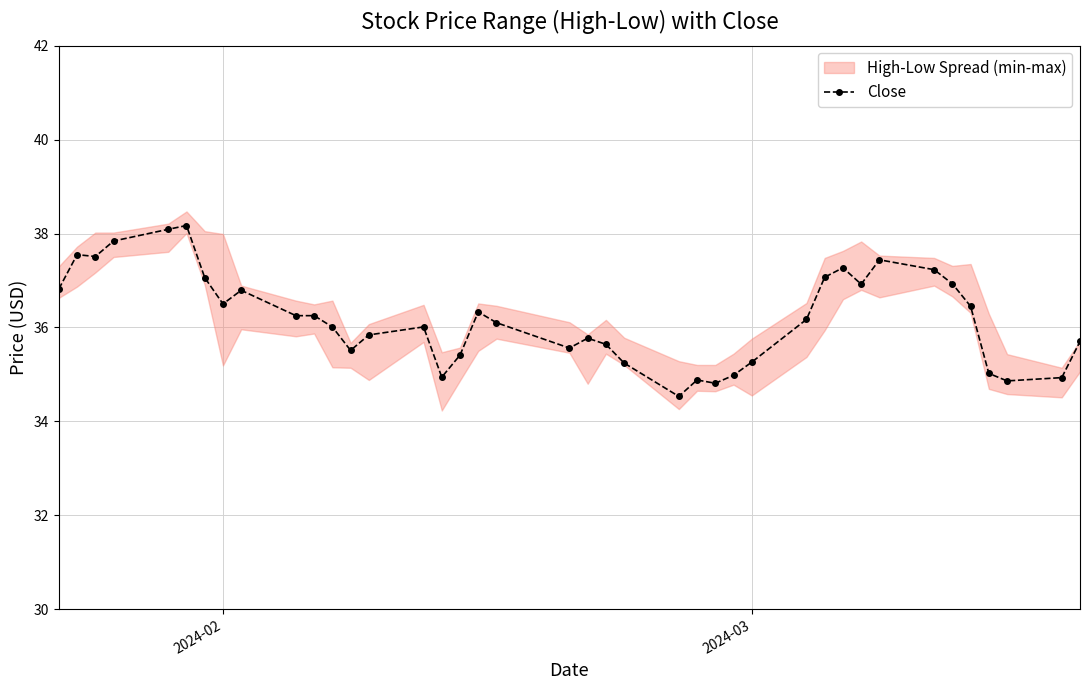

What is the minimum value for Close?

34.5